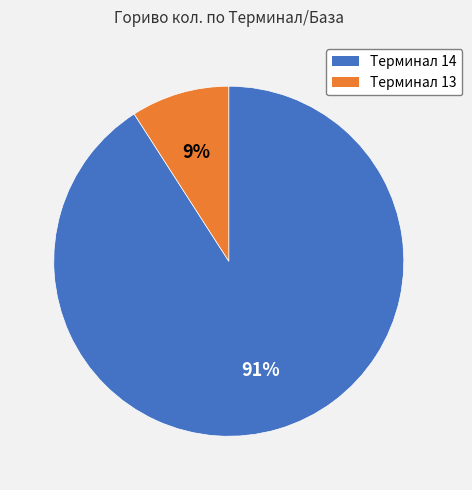

Count the number of slices in the pie.

2